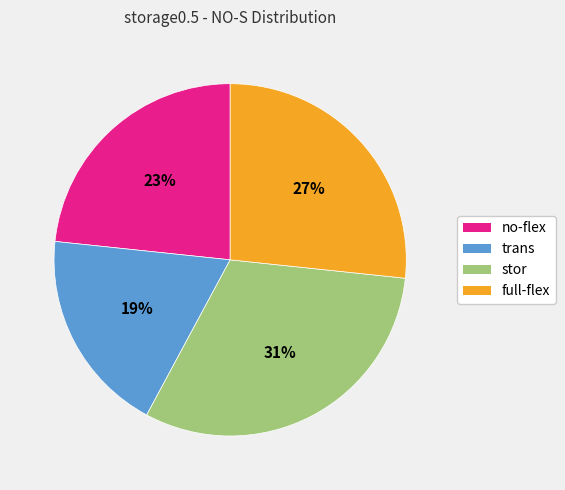

True or false: stor accounts for 21% of the total.

False